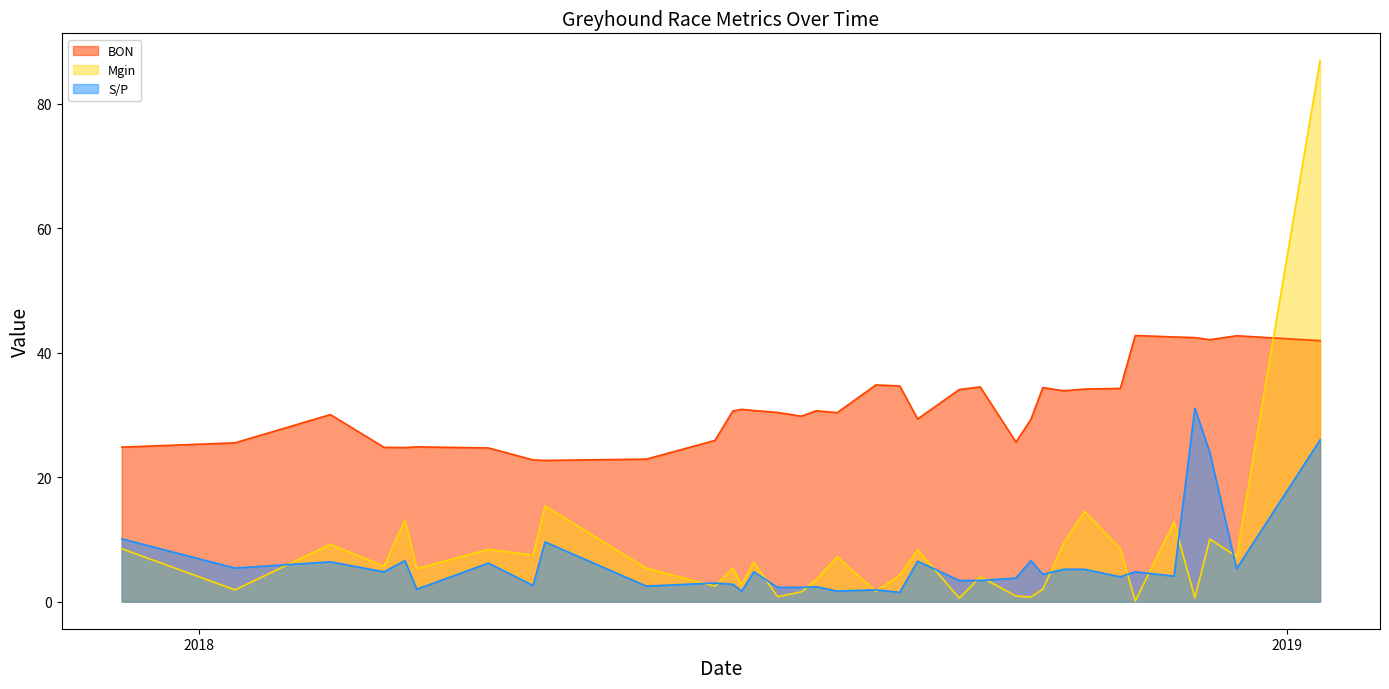

At which label is S/P closest to 16?

06/12/2017